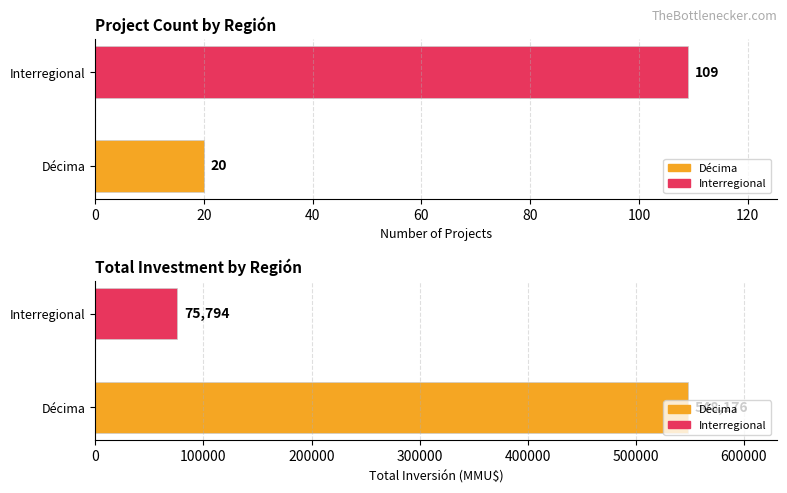

How many distinct data groups are displayed?

2